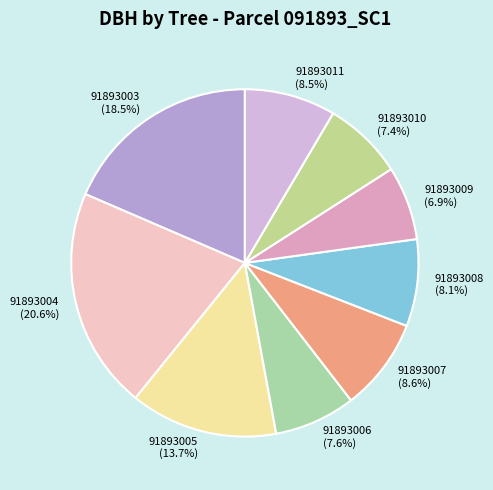

Between 91893005 and 91893003, which is larger?

91893003